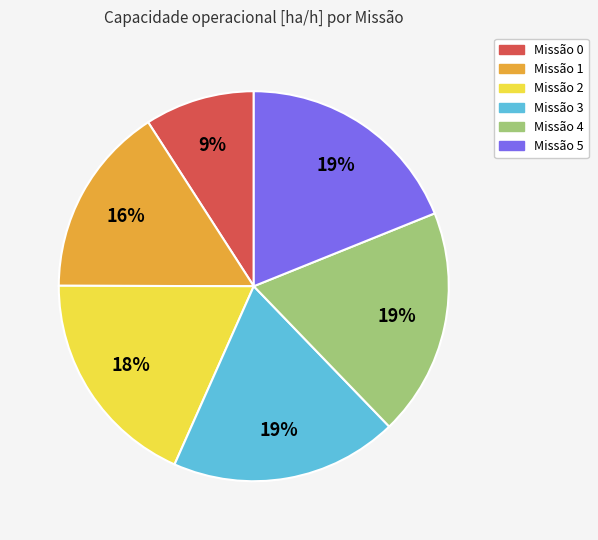

To the nearest percent, what is the average slice percentage?

17%